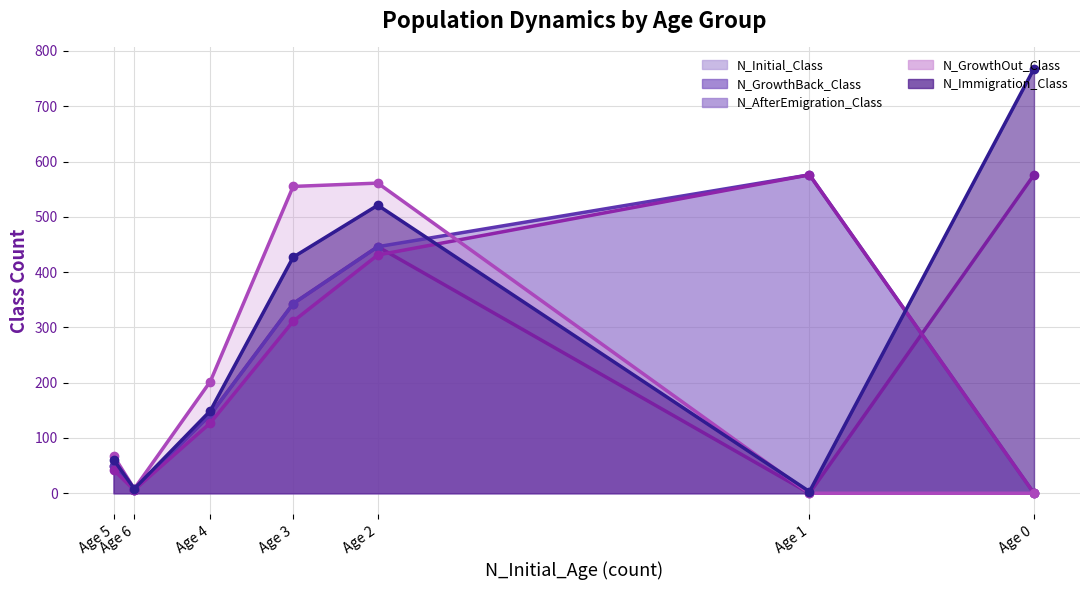

What is the total value across all series at Age 3?

1979